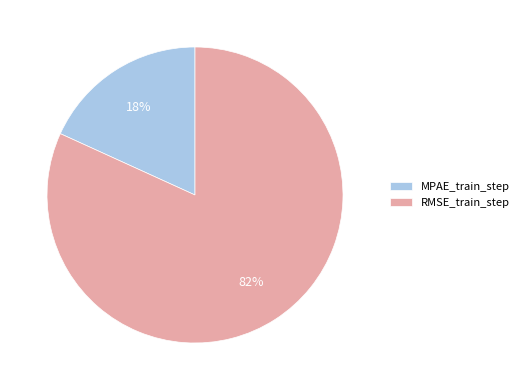

True or false: MPAE_train_step accounts for 27% of the total.

False